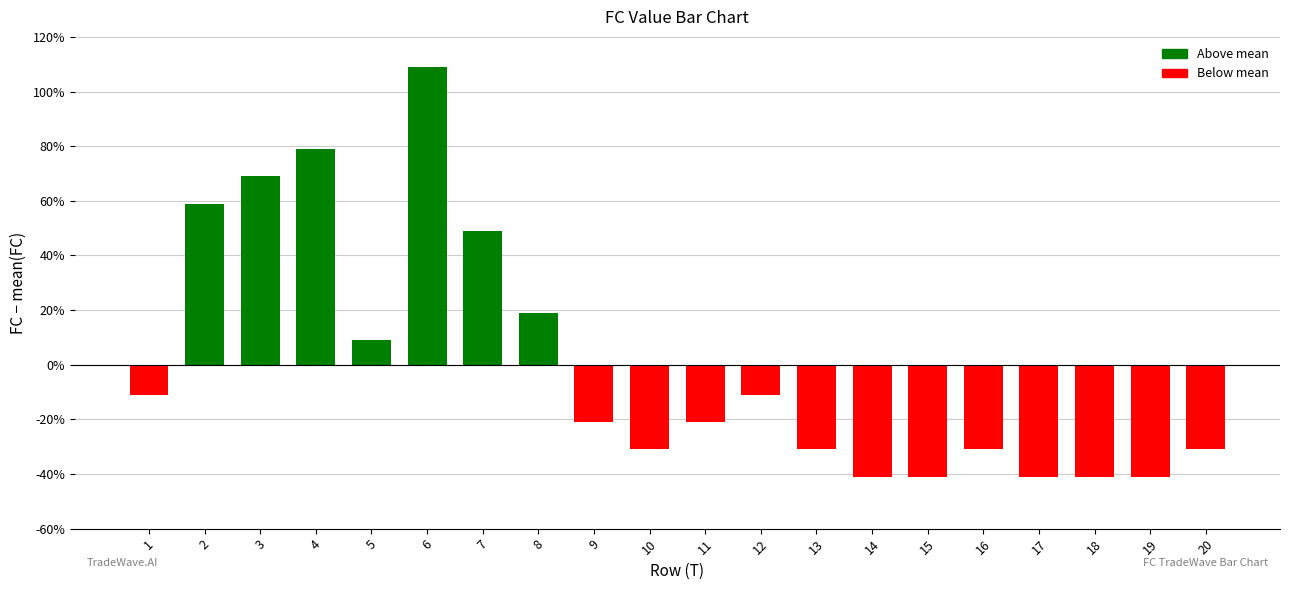

Are the bars horizontal?

No